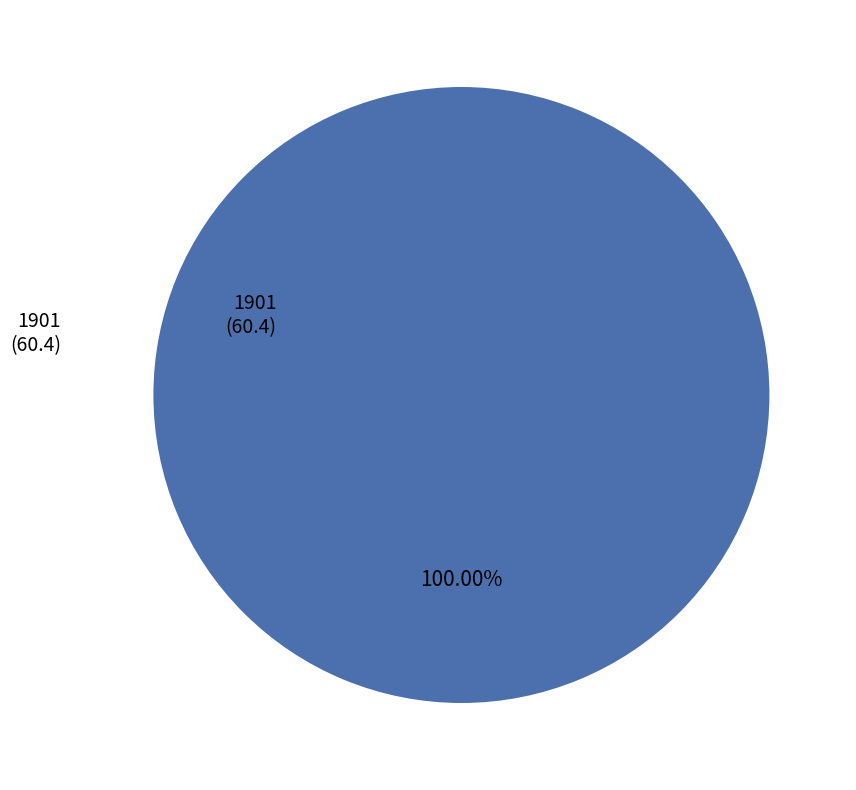

Is there a majority slice in this chart?

Yes